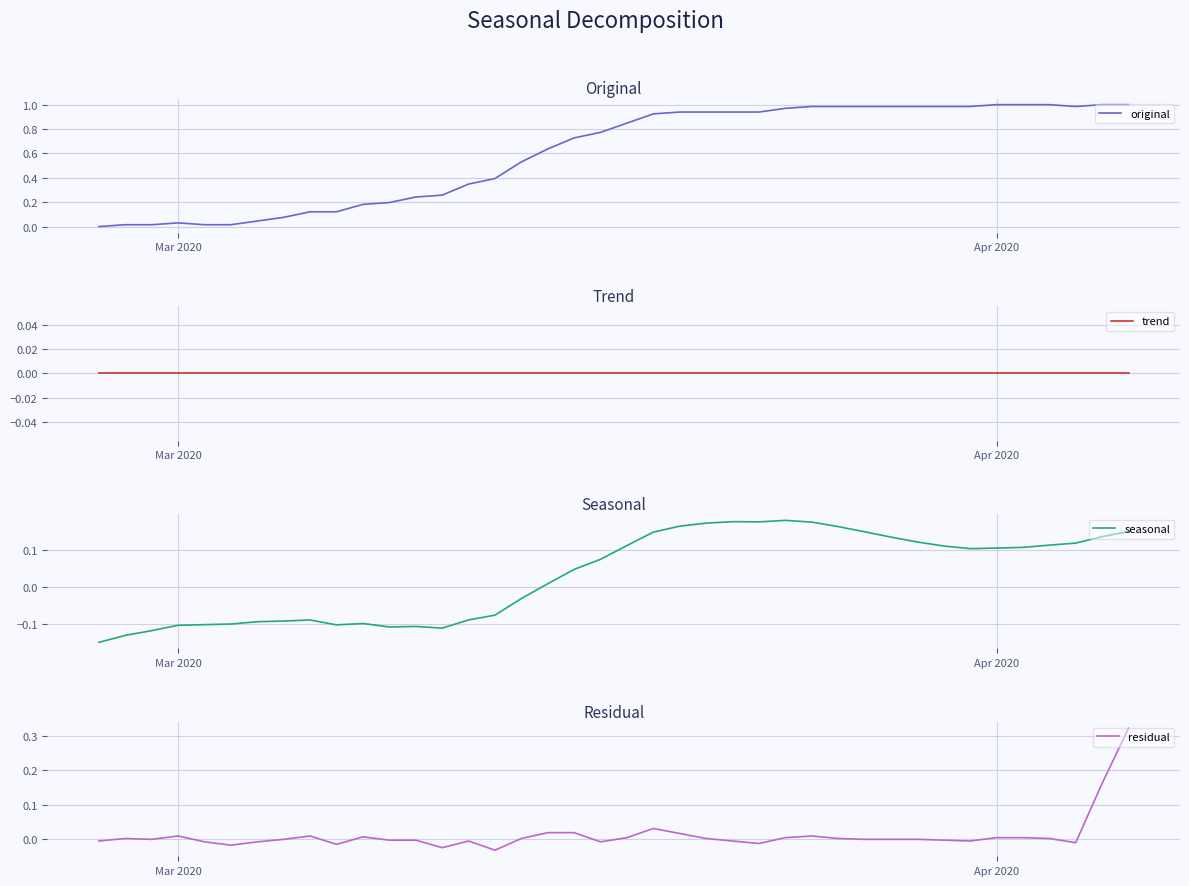

What are all the series names shown in the legend?

original, trend, seasonal, residual